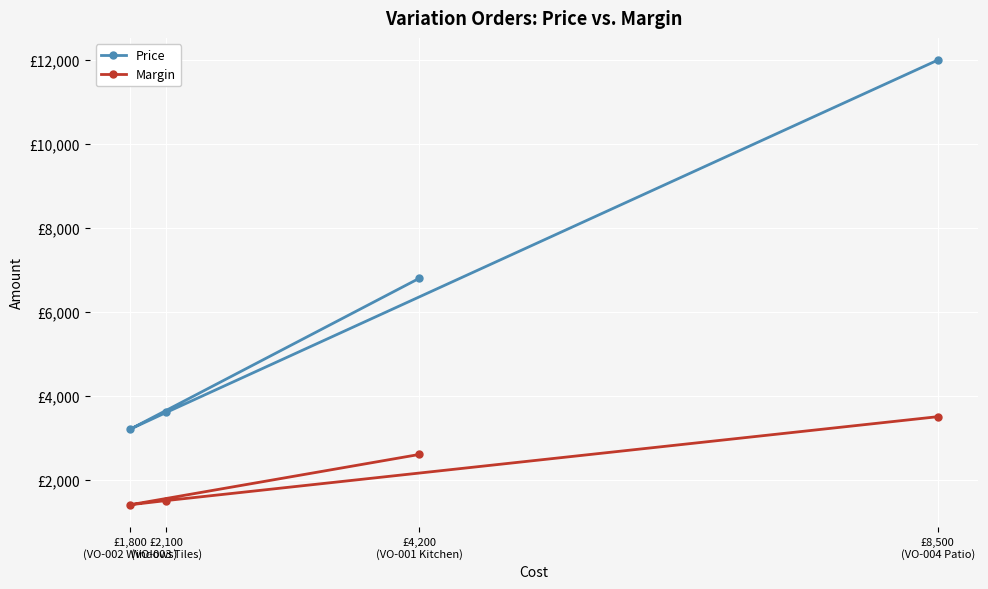

Which series changed the most between £1,800
(VO-002 Windows) and £2,100
(VO-003 Tiles)?

Price